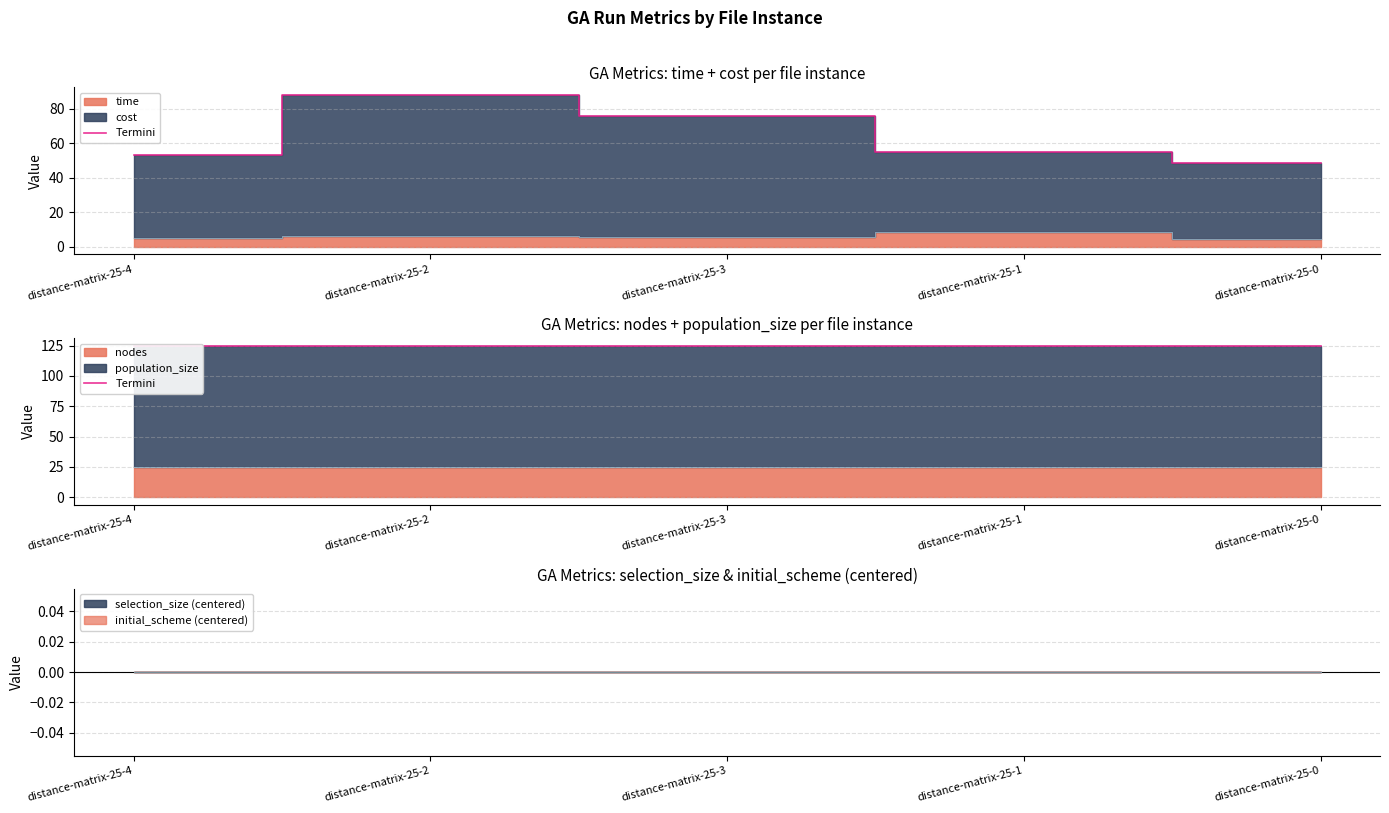

True or false: population_size and initial_scheme intersect in this chart.

False